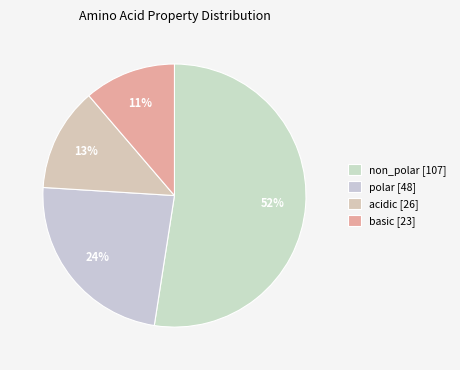

To the nearest percent, what portion does basic represent?

11%